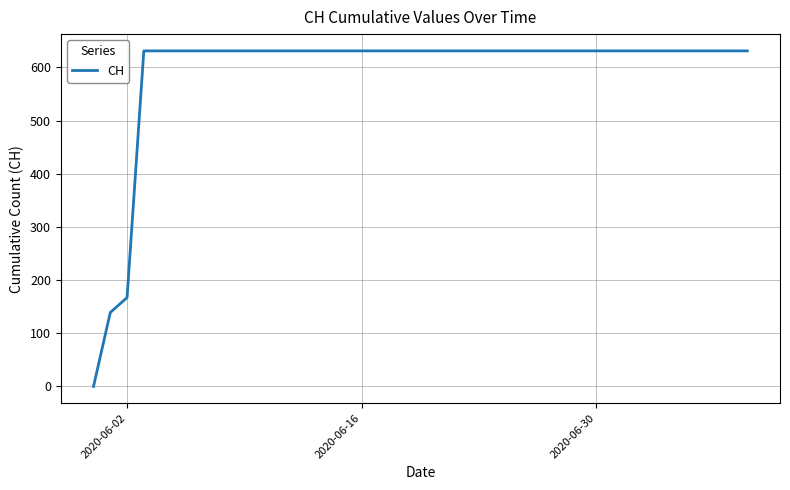

How many lines are shown in the chart?

1